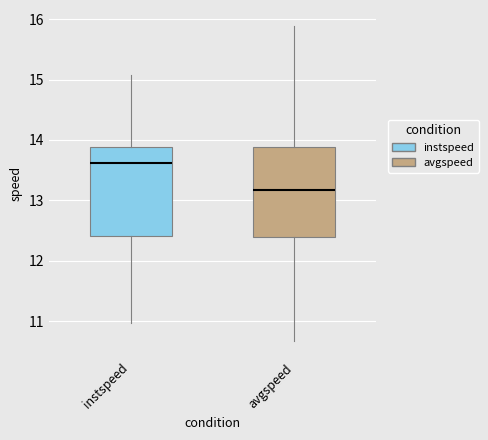

Which box has the highest median line?

instspeed